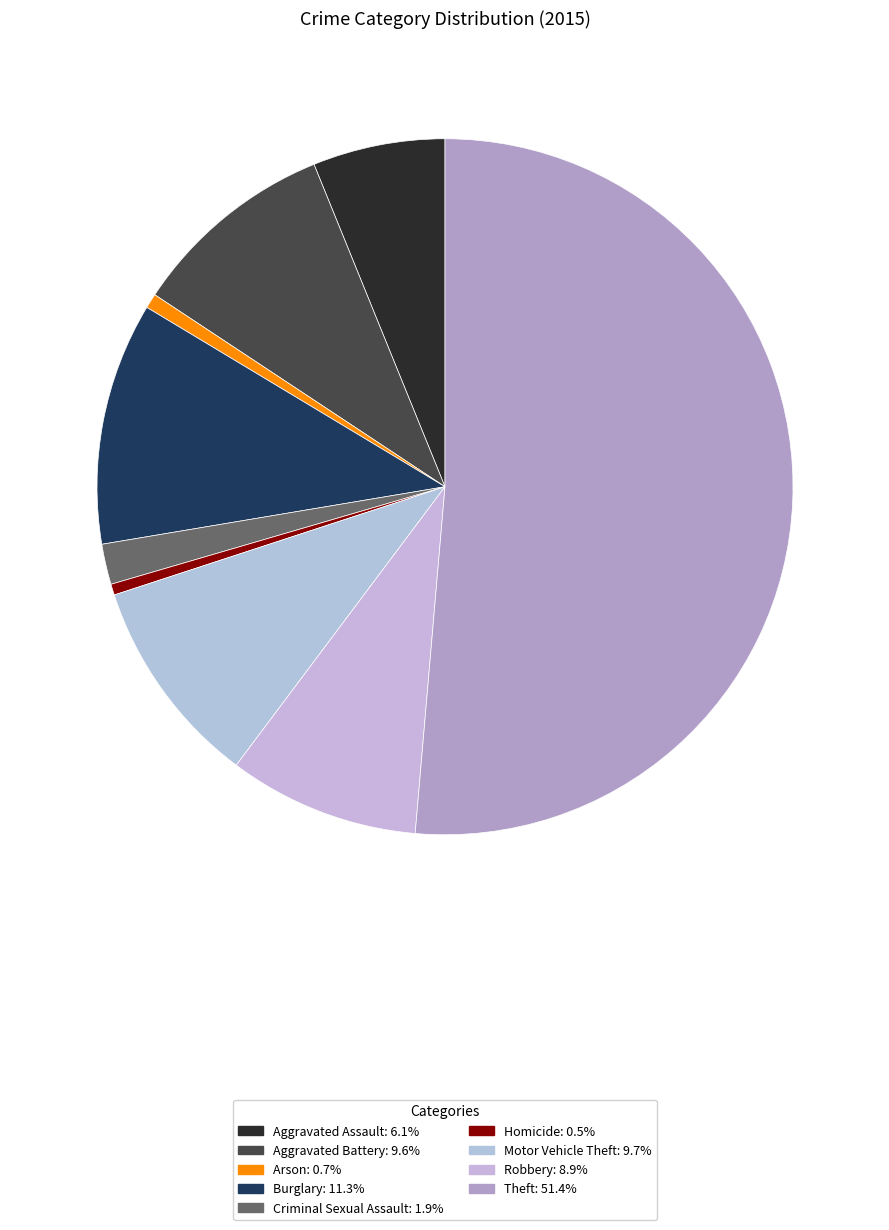

How many segments does this pie chart have?

9